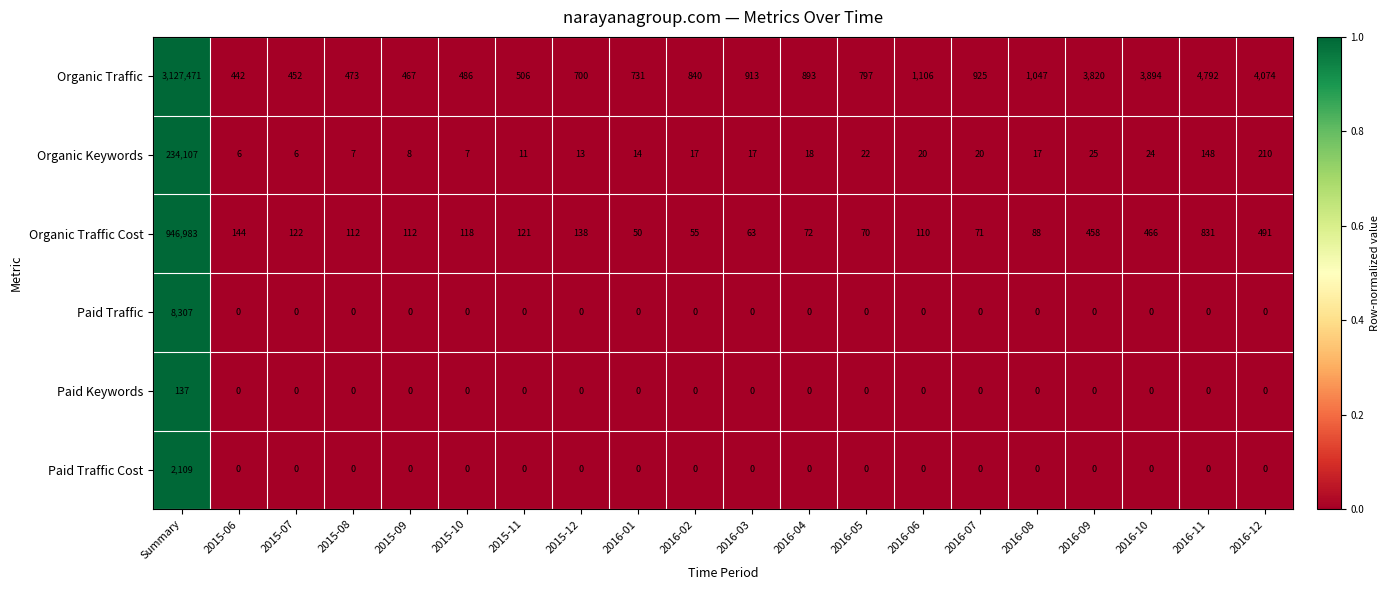

Read the Organic Traffic Cost value at 2016-06.

110